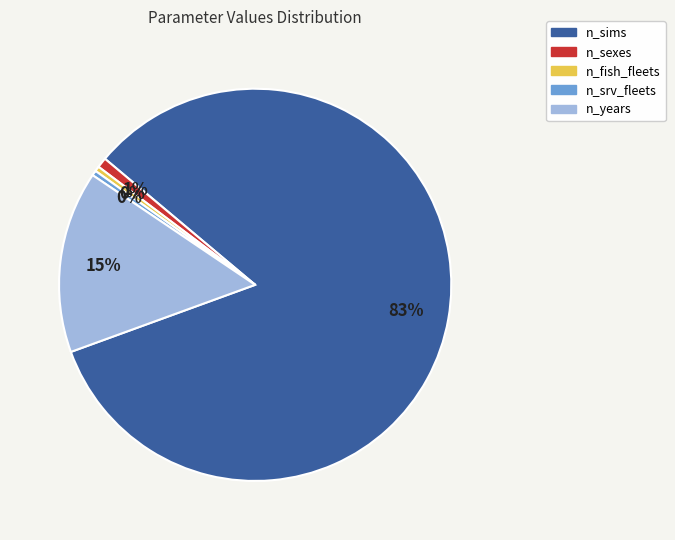

How many slices are in this pie chart?

5